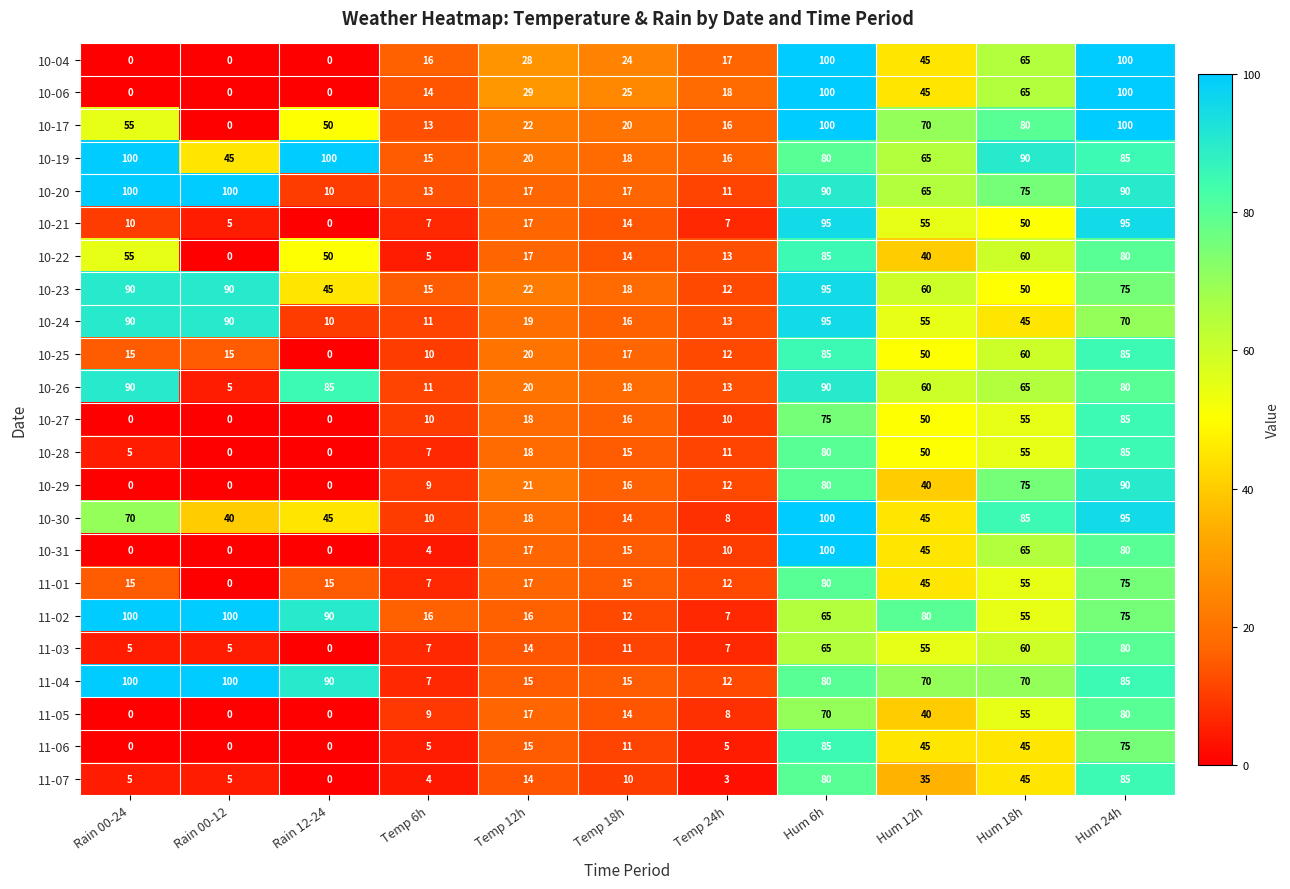

Count the number of categories in the chart.

11